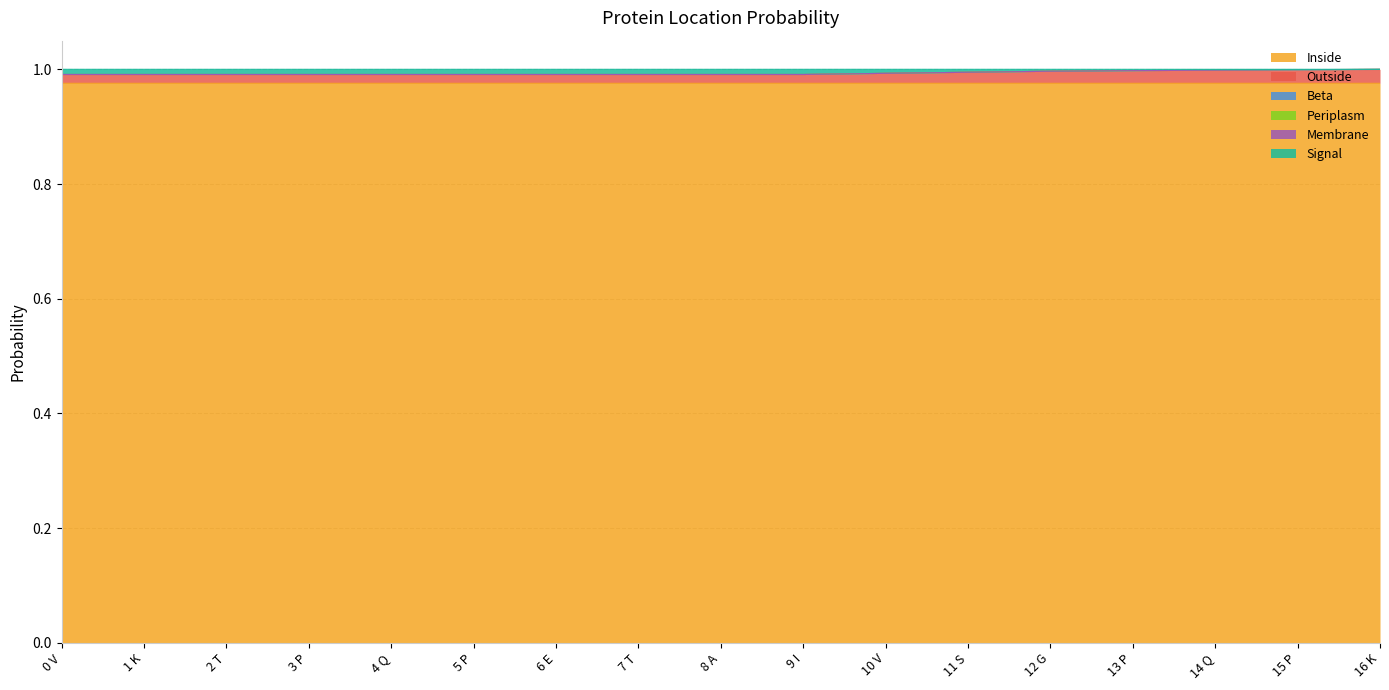

What is the label of the 9th point from the left?

8 A